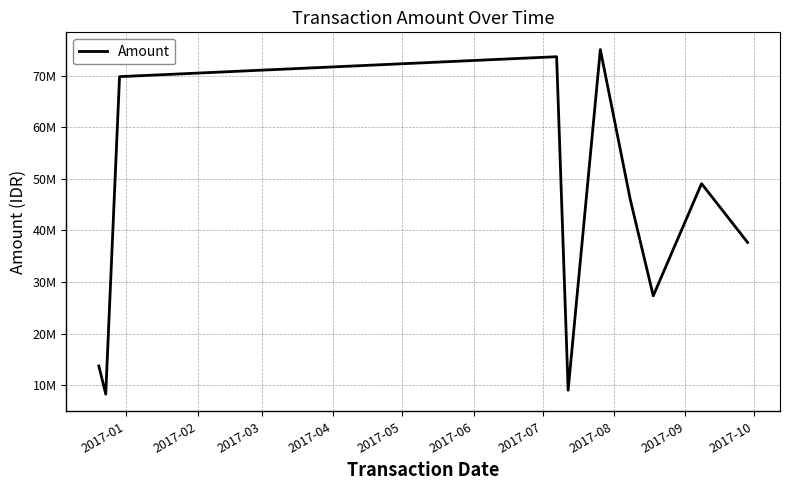

How many lines are shown in the chart?

1